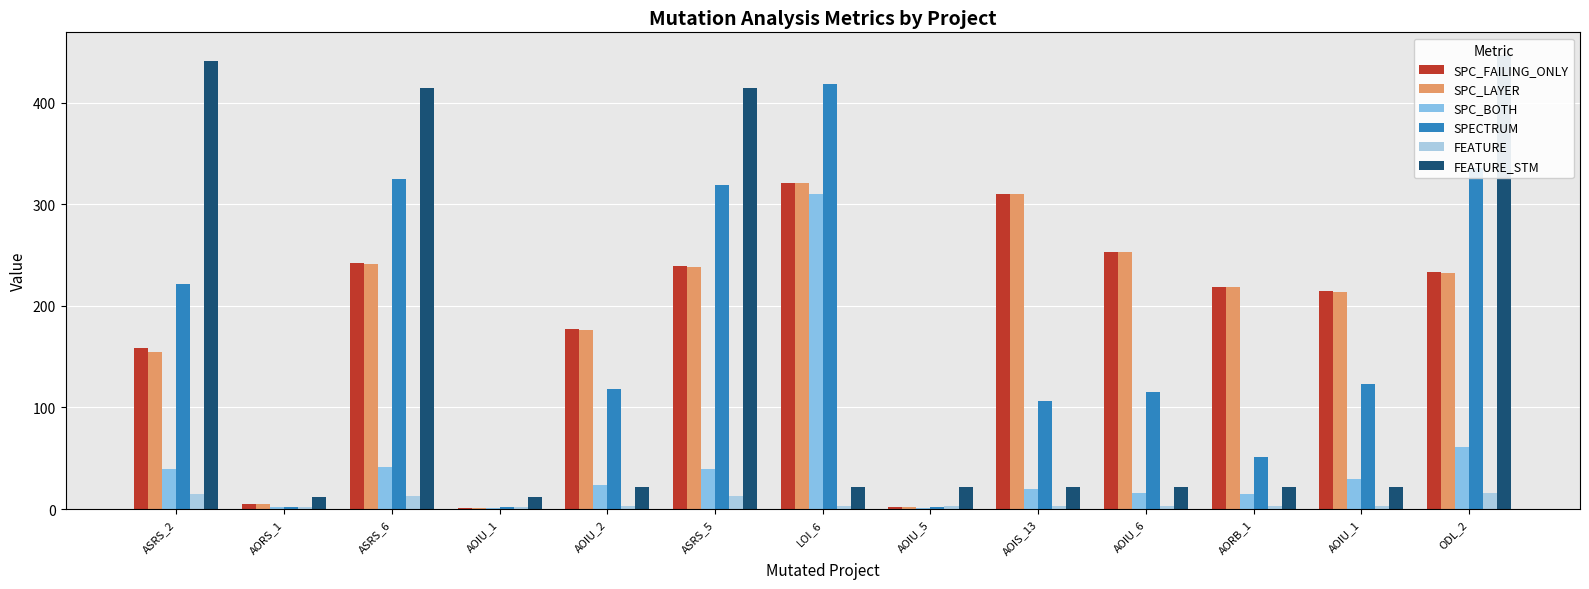

Which category has the lowest value across all series?

AOIU_1